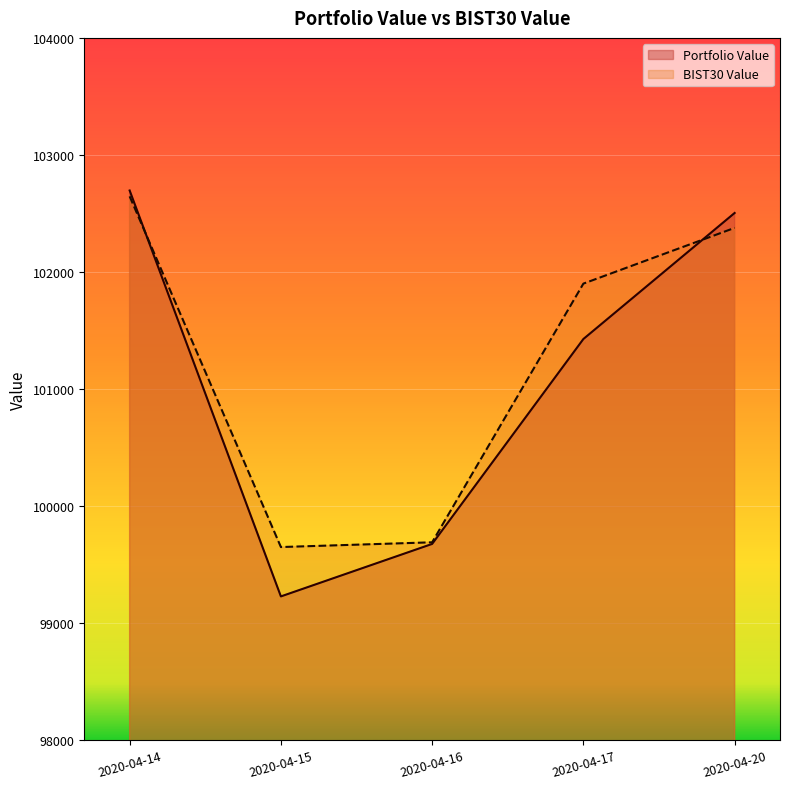

What is the smallest value displayed?

99226.8